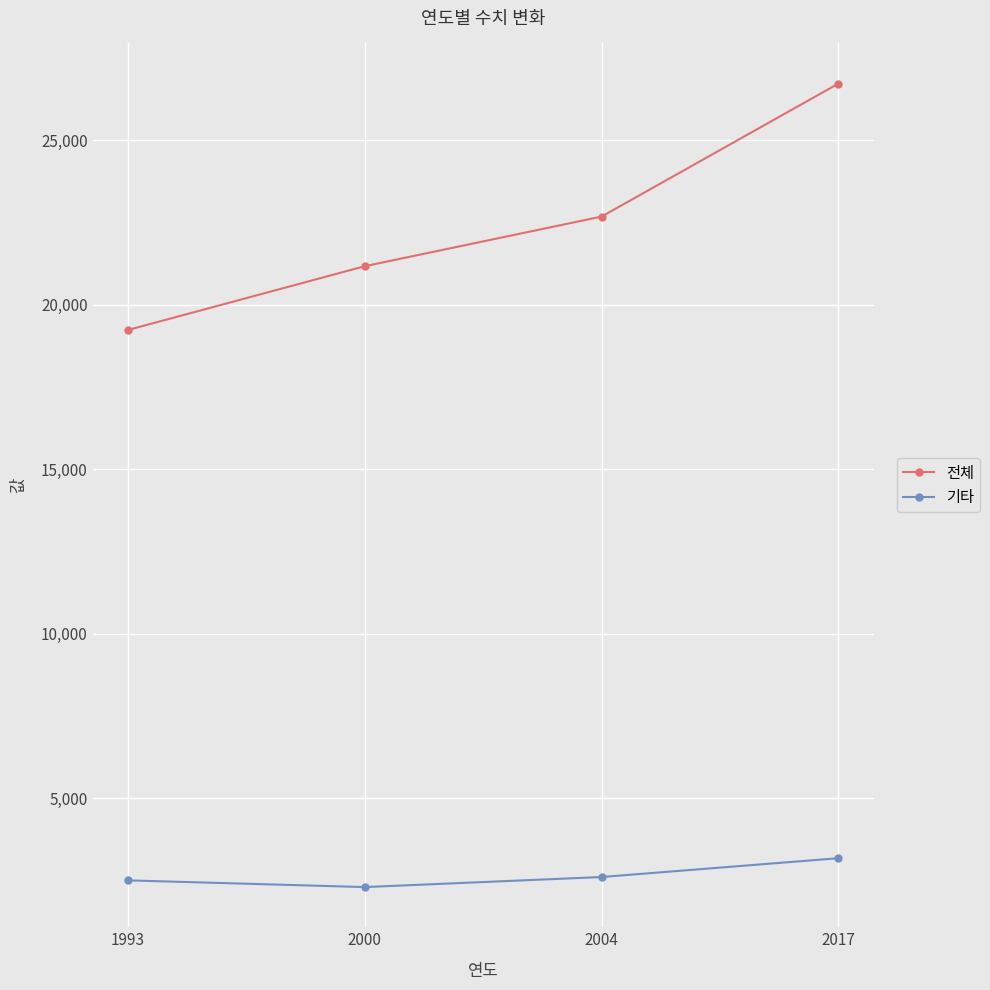

Where is 전체 nearest to the value 22979?

2004